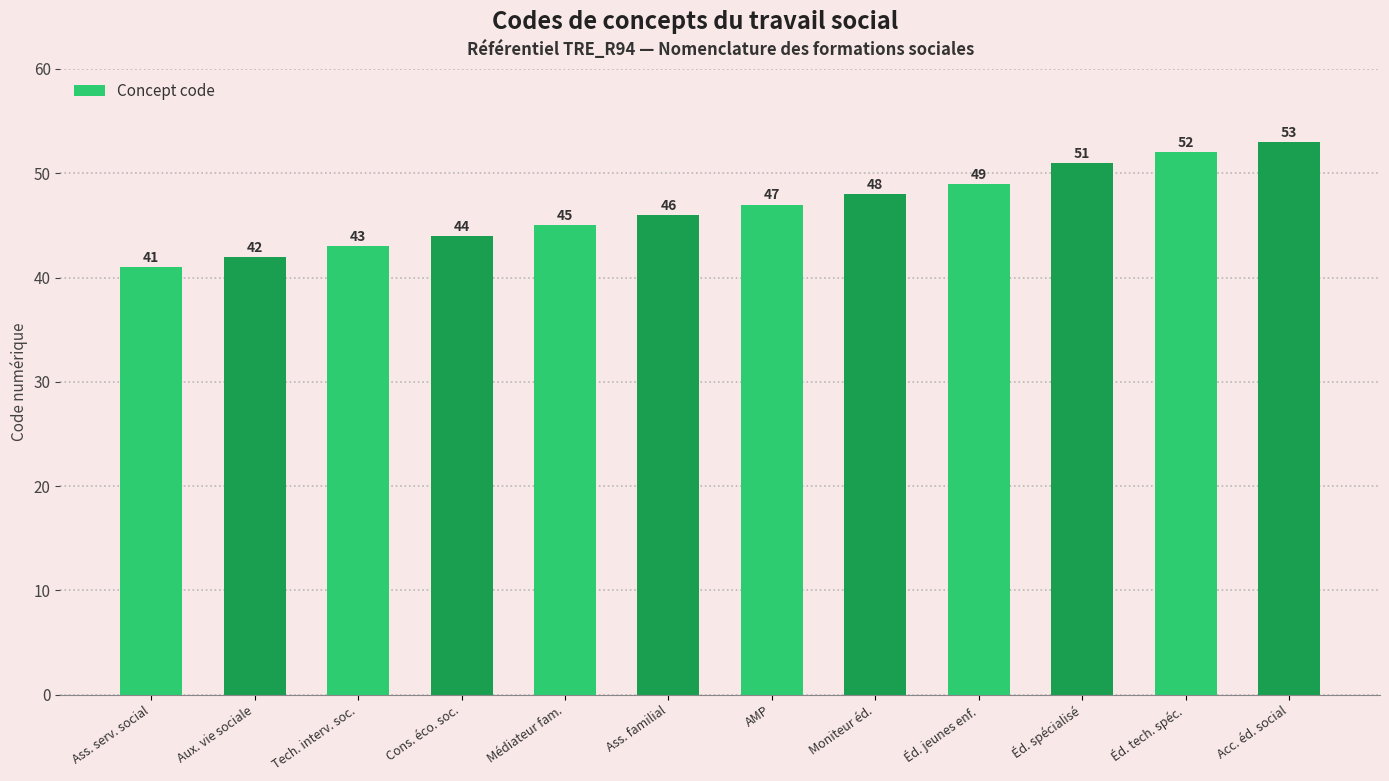

Which label corresponds to the smallest value in the chart?

Ass. serv. social